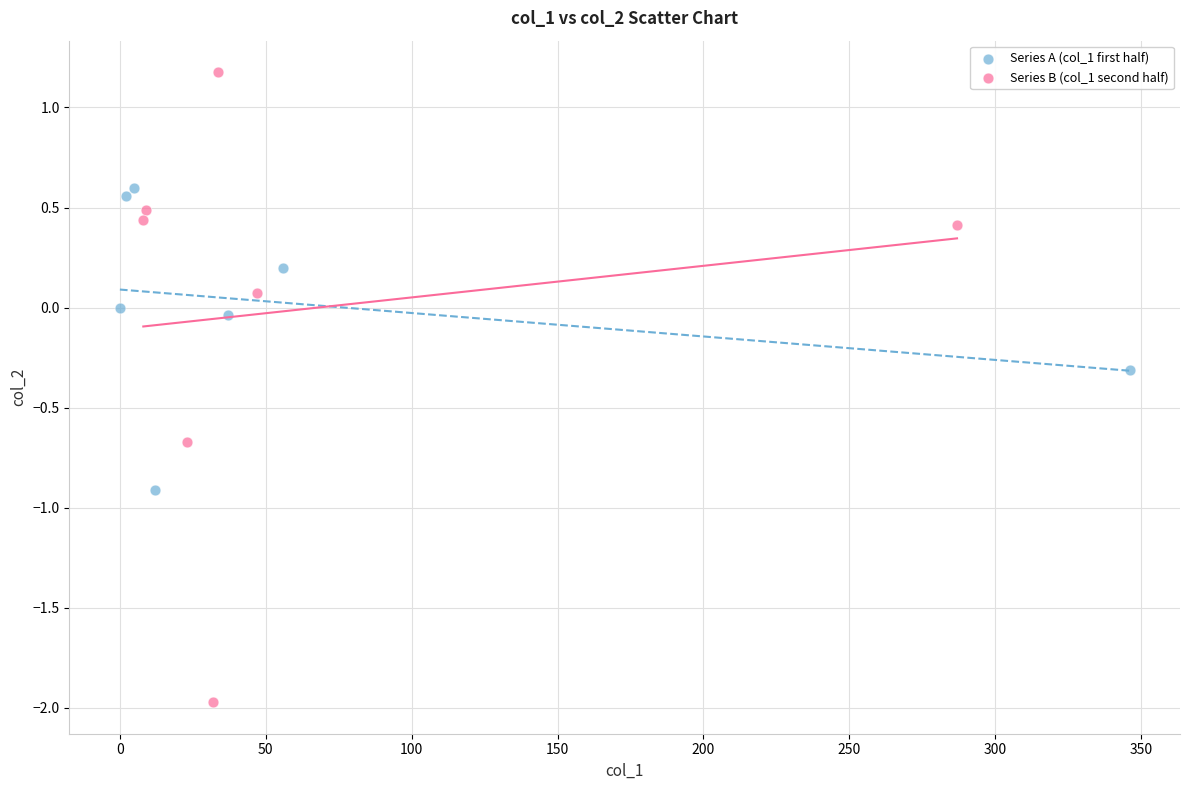

Which series reaches the maximum Y coordinate?

Series B (col_1 second half)